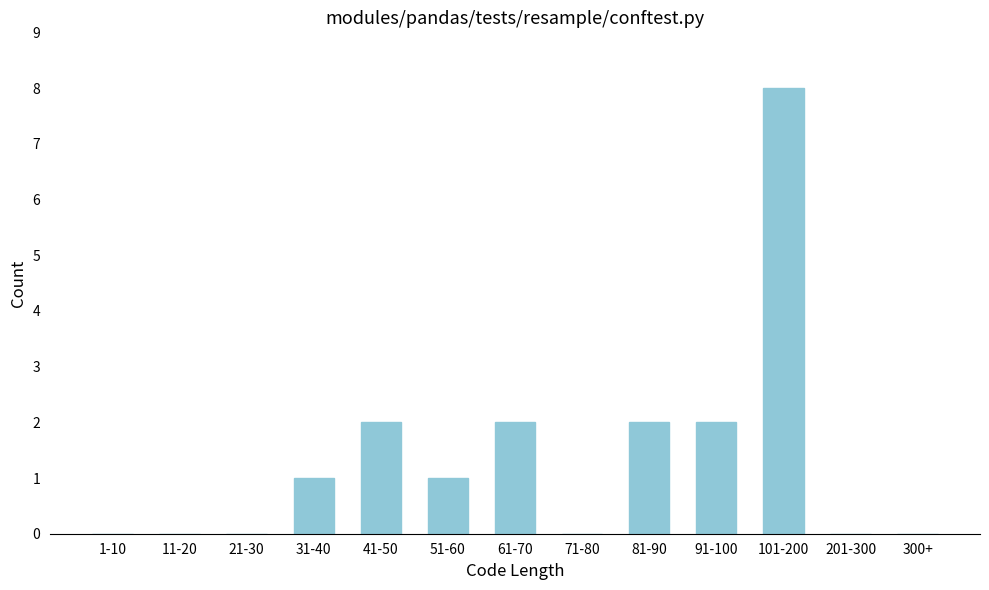

Reading left to right, transcribe all the data shown in this chart.

1-10=0	11-20=0	21-30=0	31-40=1	41-50=2	51-60=1	61-70=2	71-80=0	81-90=2	91-100=2	101-200=8	201-300=0	300+=0